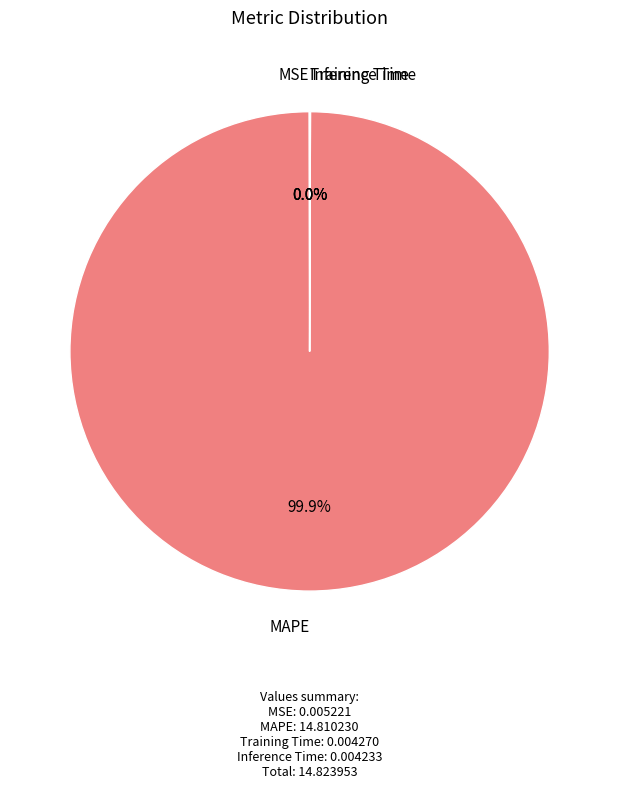

Is it true that MAPE is 90% of the pie?

False